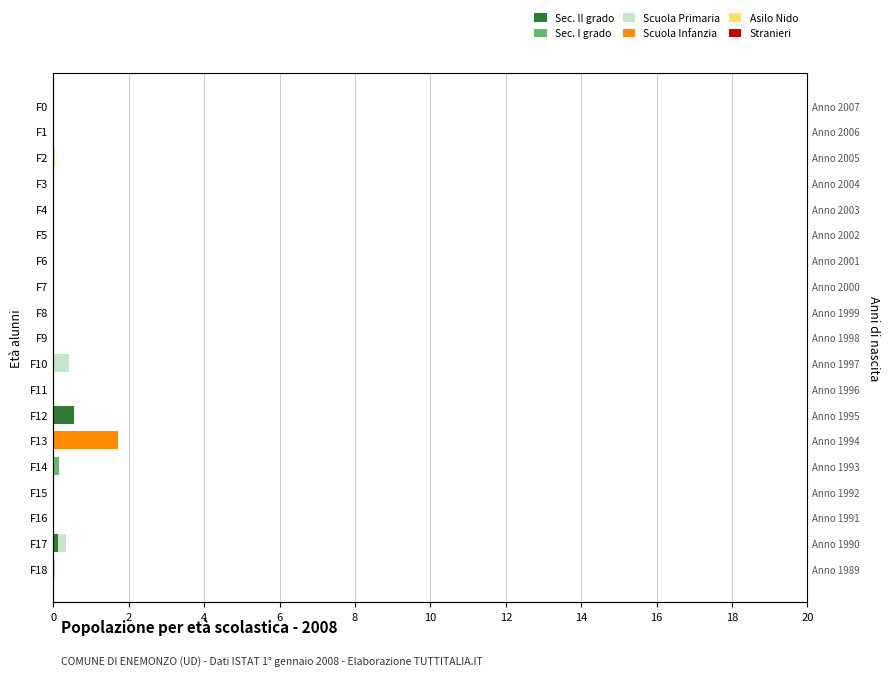

How many values in the Stranieri series exceed 0?

1